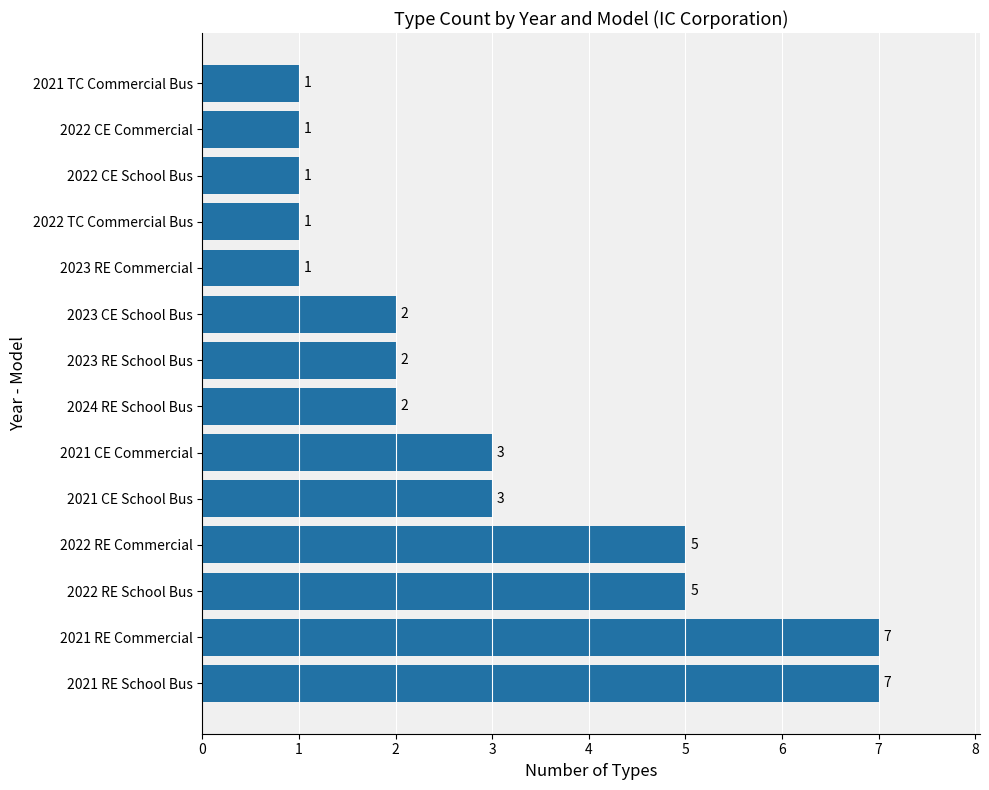

What is the difference between the maximum and minimum values?

6